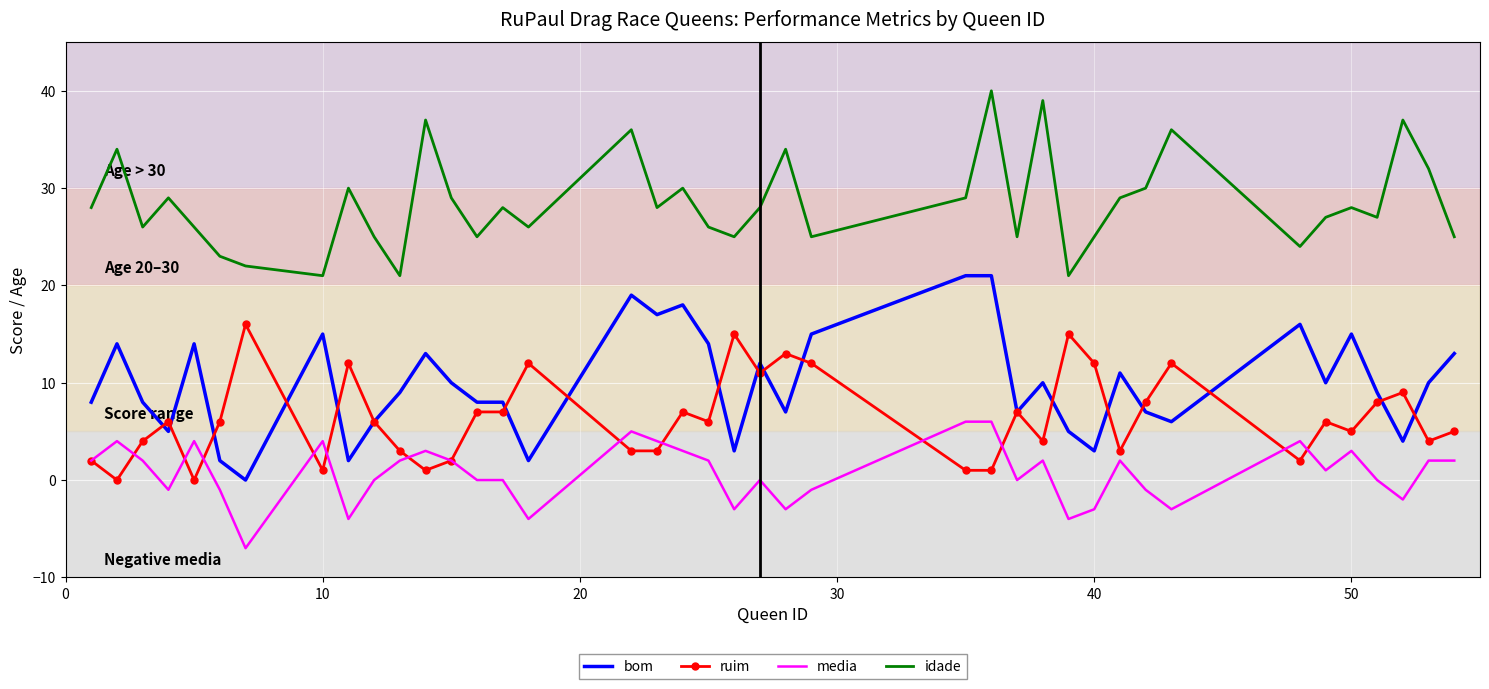

Rank the series by their maximum value, from lowest to highest.

media, ruim, bom, idade